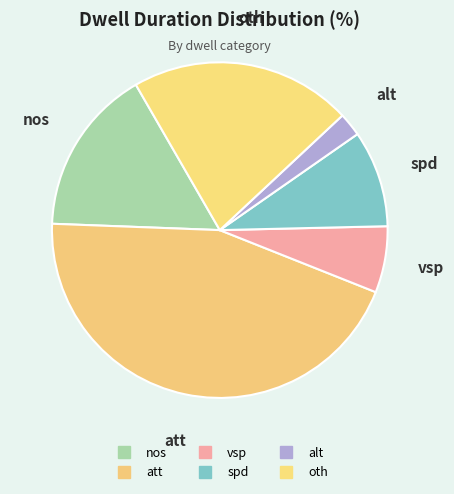

The alt slice represents 2% of the pie. True or false?

True